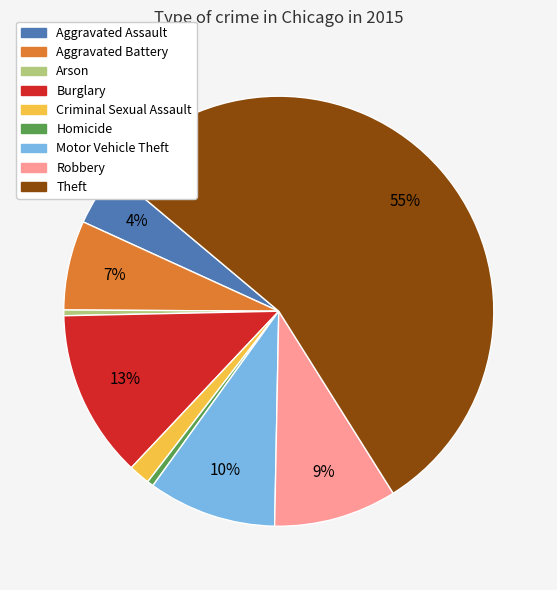

Combined, do Motor Vehicle Theft and Homicide account for over 50%?

No